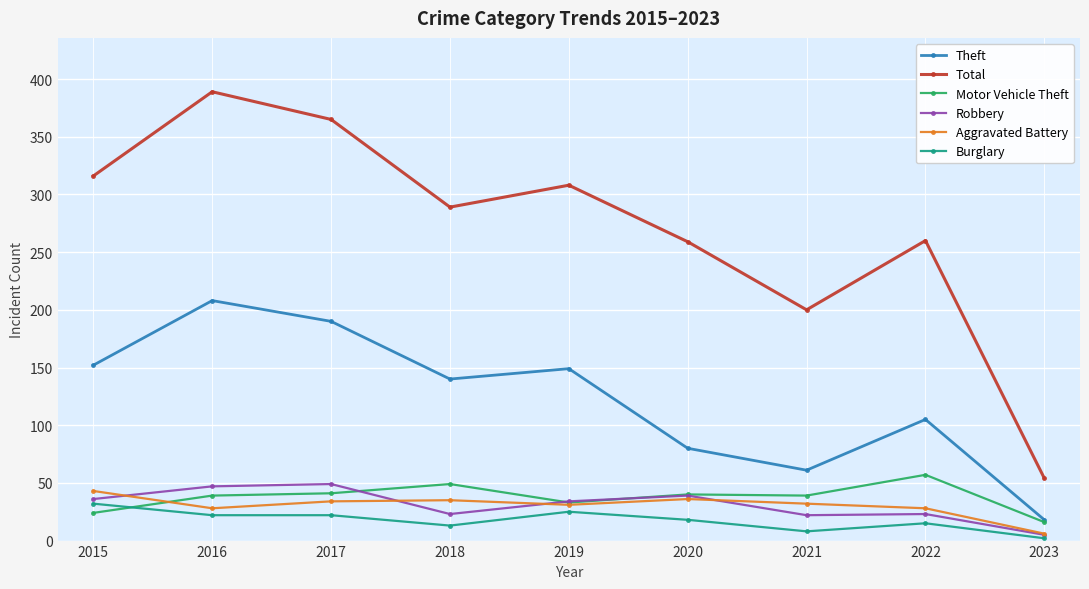

Read the Motor Vehicle Theft value at 2017, to the nearest 5.

40